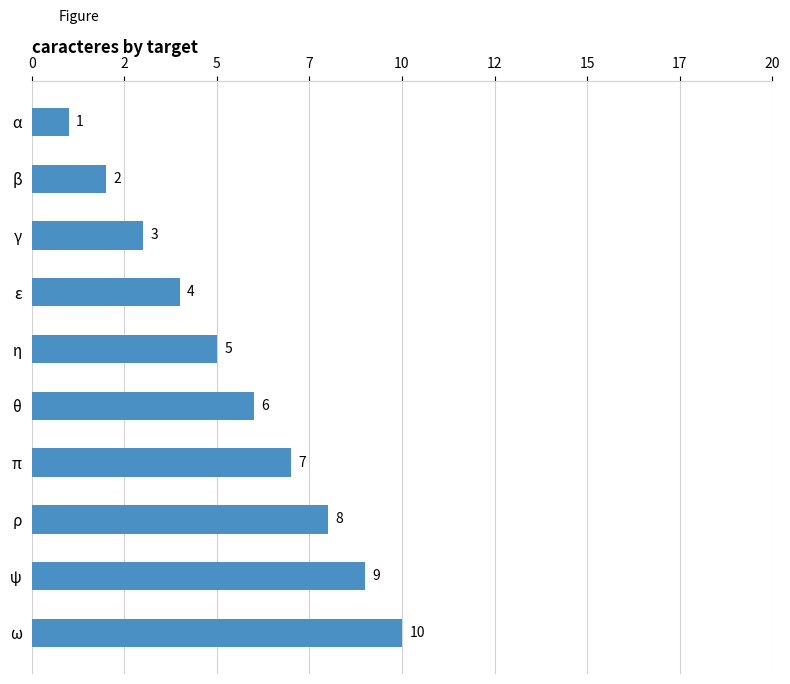

What is the sum of all values?

55